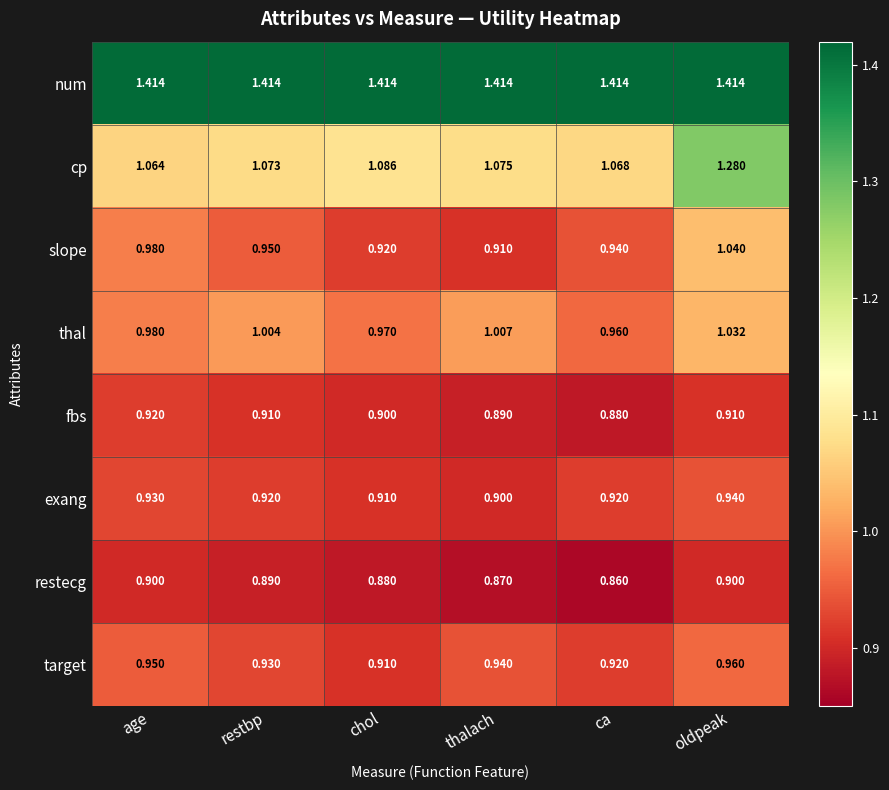

Between chol and thalach, which series saw the biggest shift?

thal